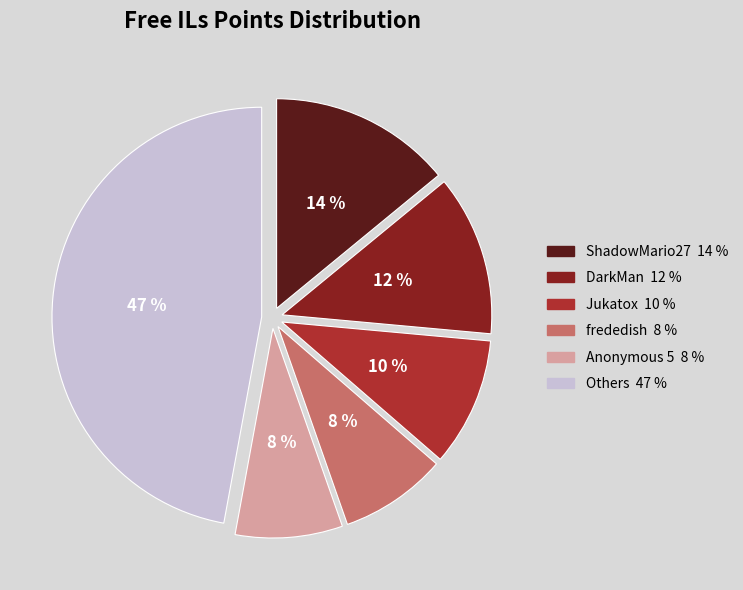

How many segments does this pie chart have?

6